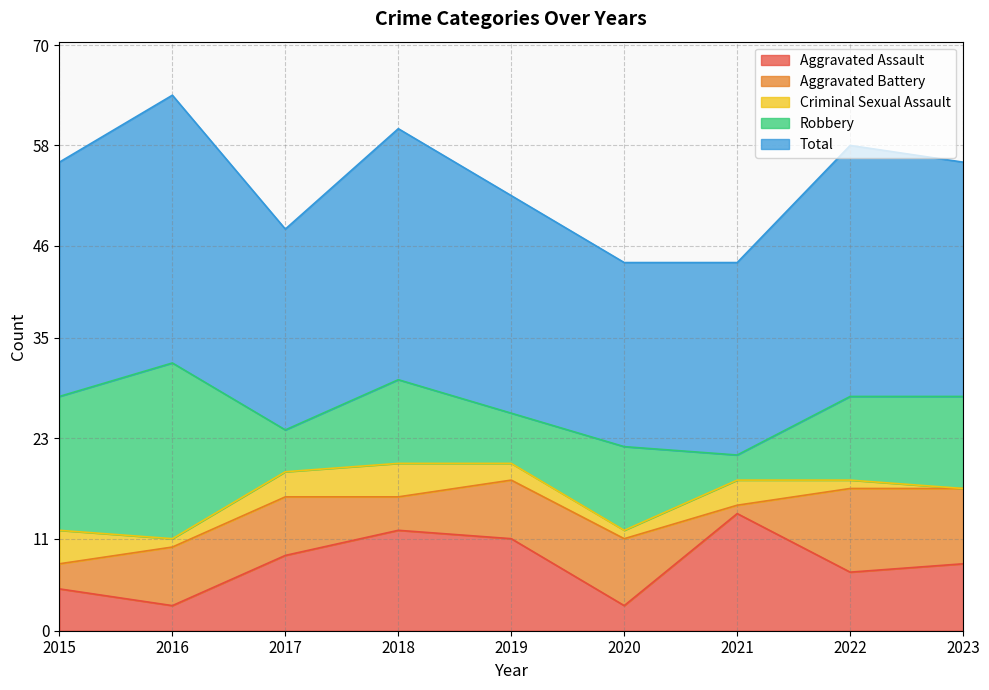

After their last crossing, which series has the higher values: Criminal Sexual Assault or Aggravated Battery?

Aggravated Battery